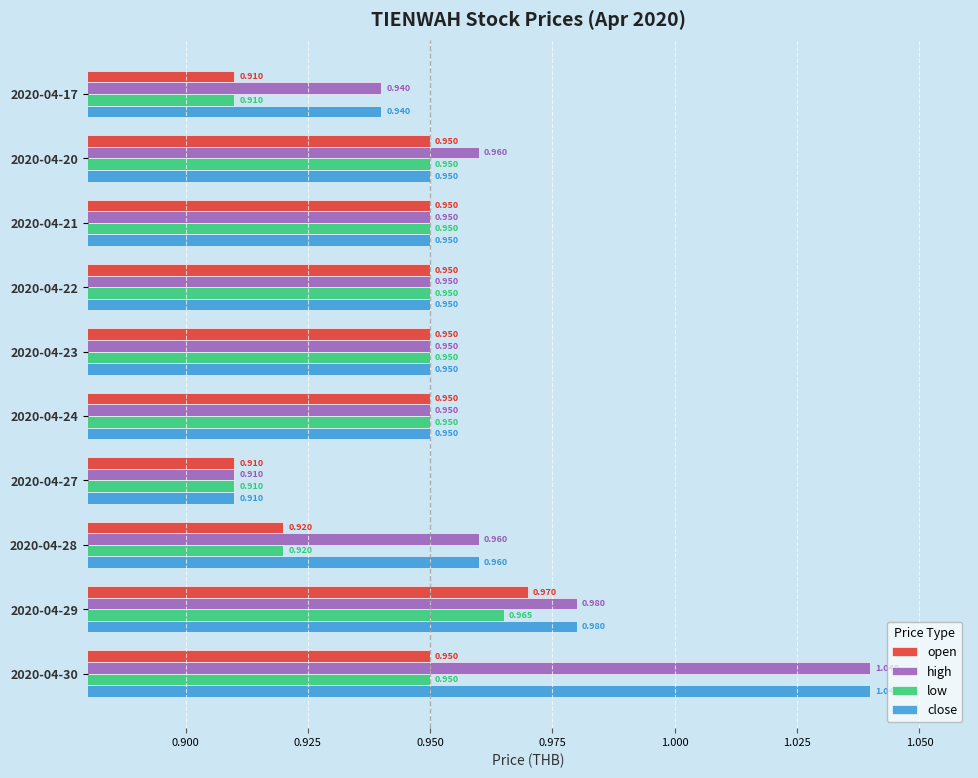

At how many categories does at least one series exceed 0?

10